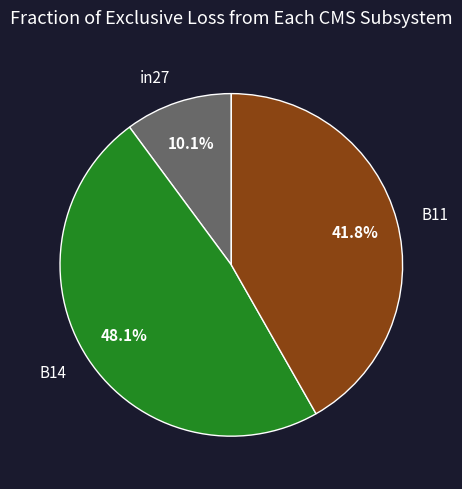

Is the sum of B14 and B11 greater than half?

Yes